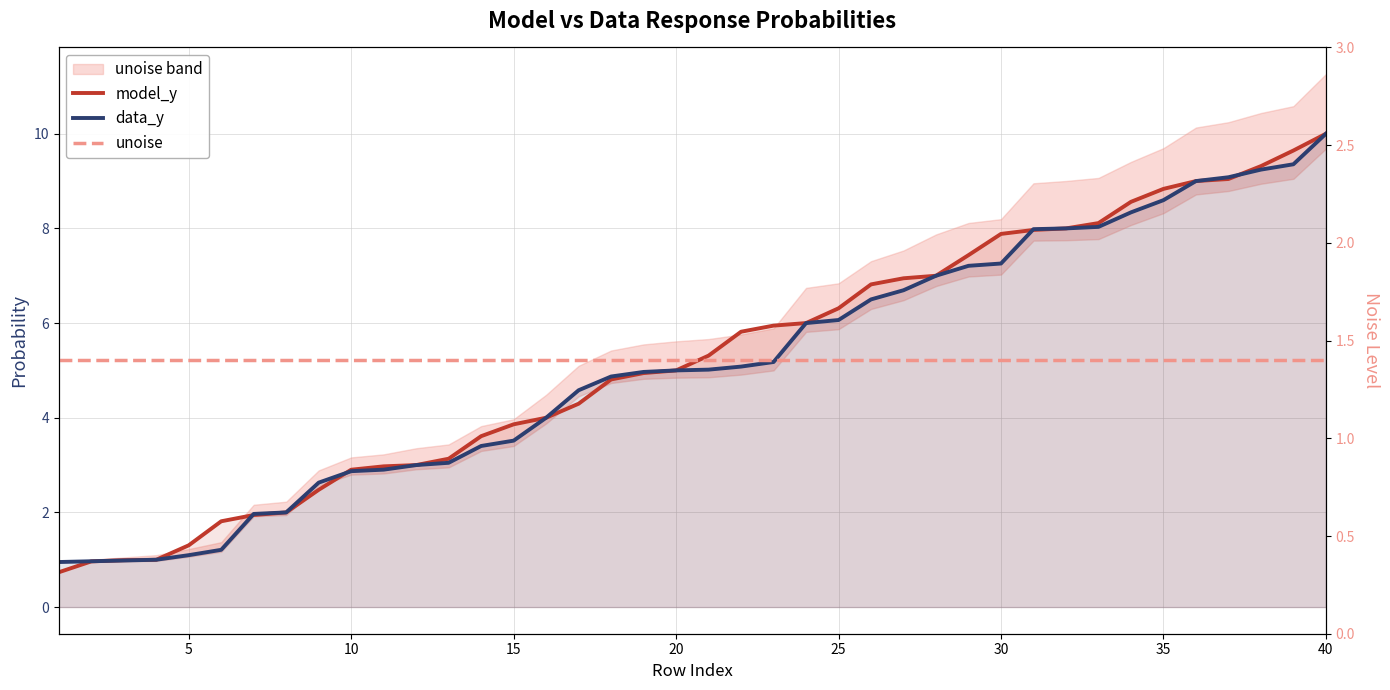

At which label is data_y closest to 5?

20